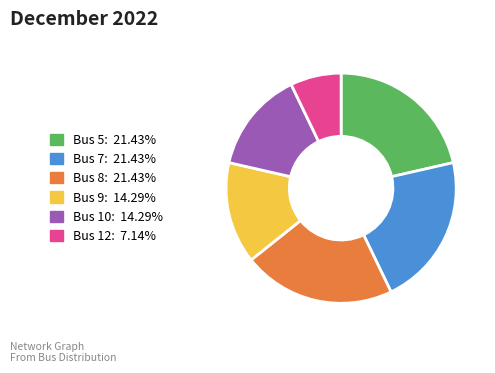

What is the ratio of the value at Bus 7: 21.43% to the value at Bus 12: 7.14%?

3.0